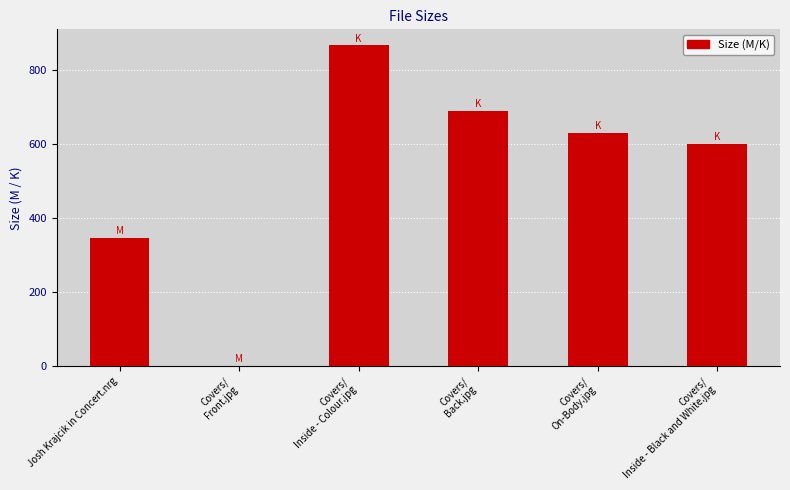

The value at Josh Krajcik in Concert.nrg is 347.6. True or false?

True